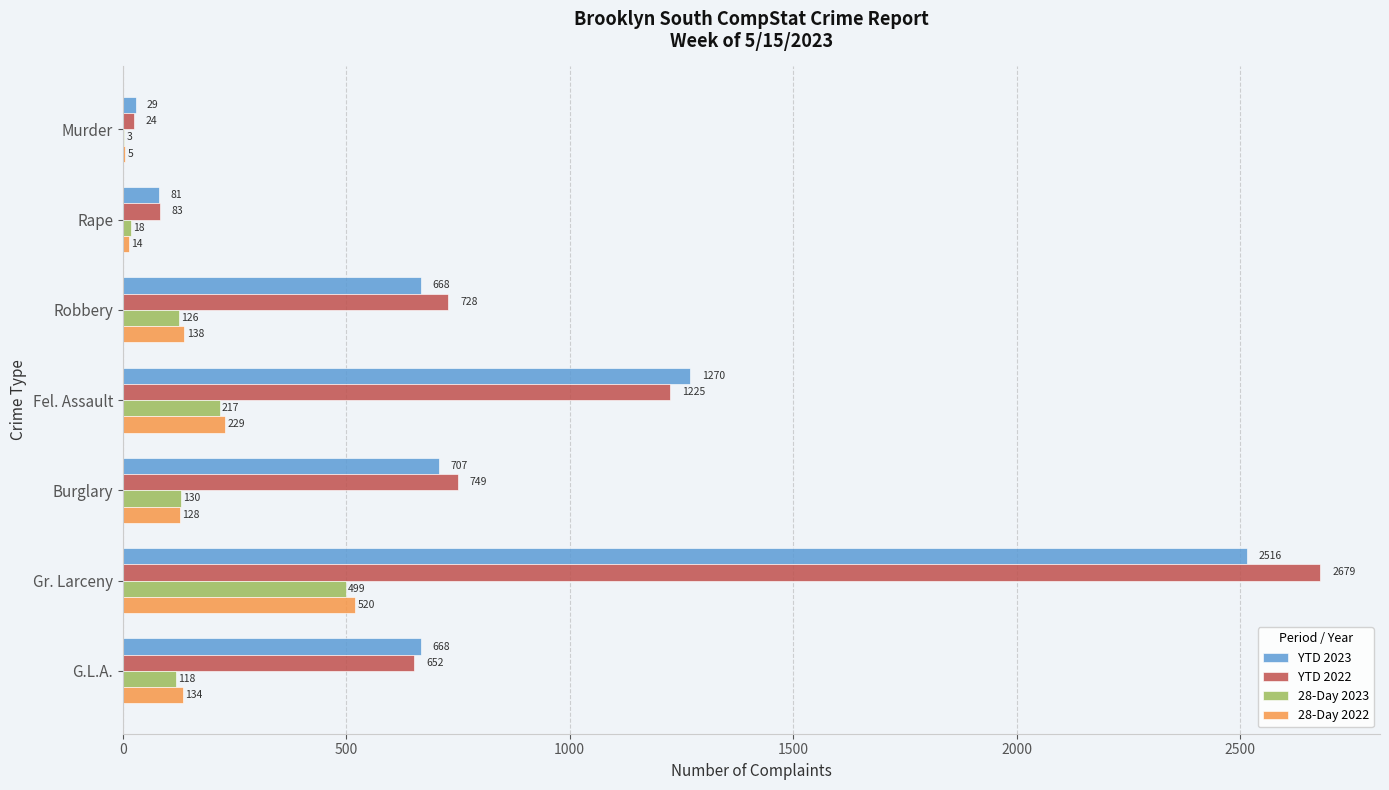

How many series are shown in this chart?

4